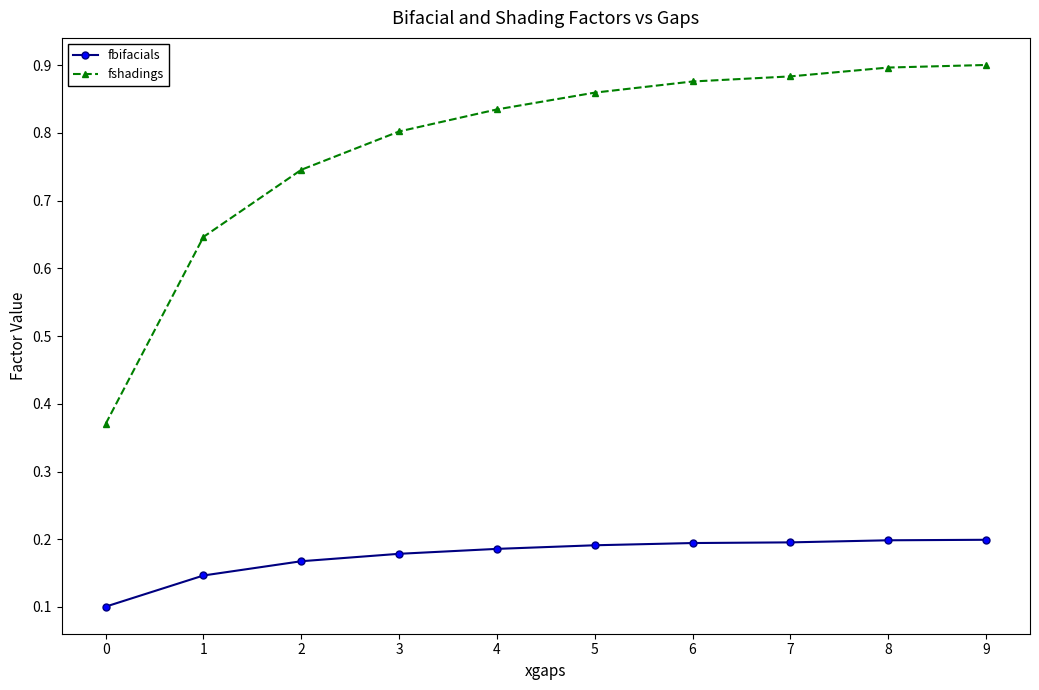

Which series has the largest total across all categories?

fshadings